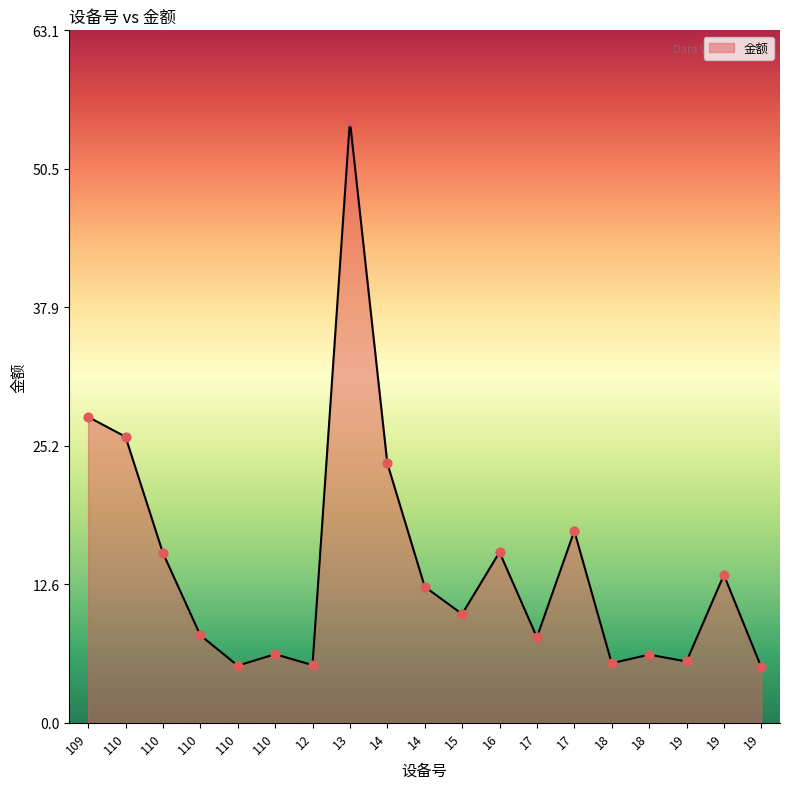

What is the change in value from 14 to 17?

-4.6